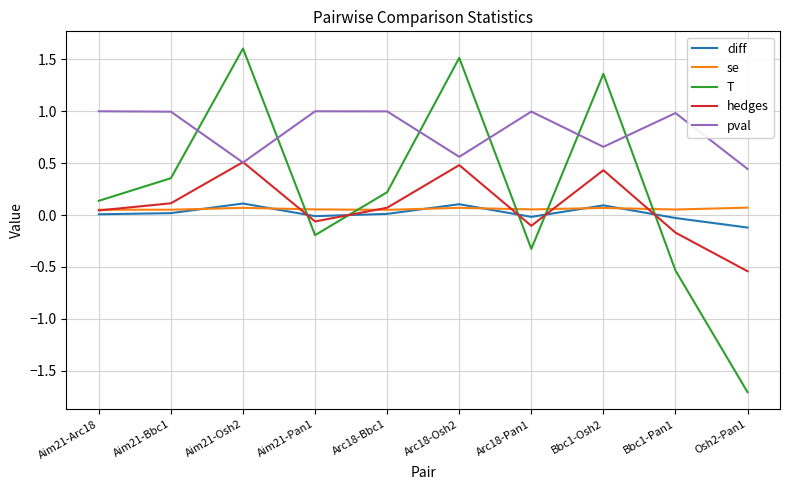

At which category does hedges reach its first local valley?

Aim21-Pan1